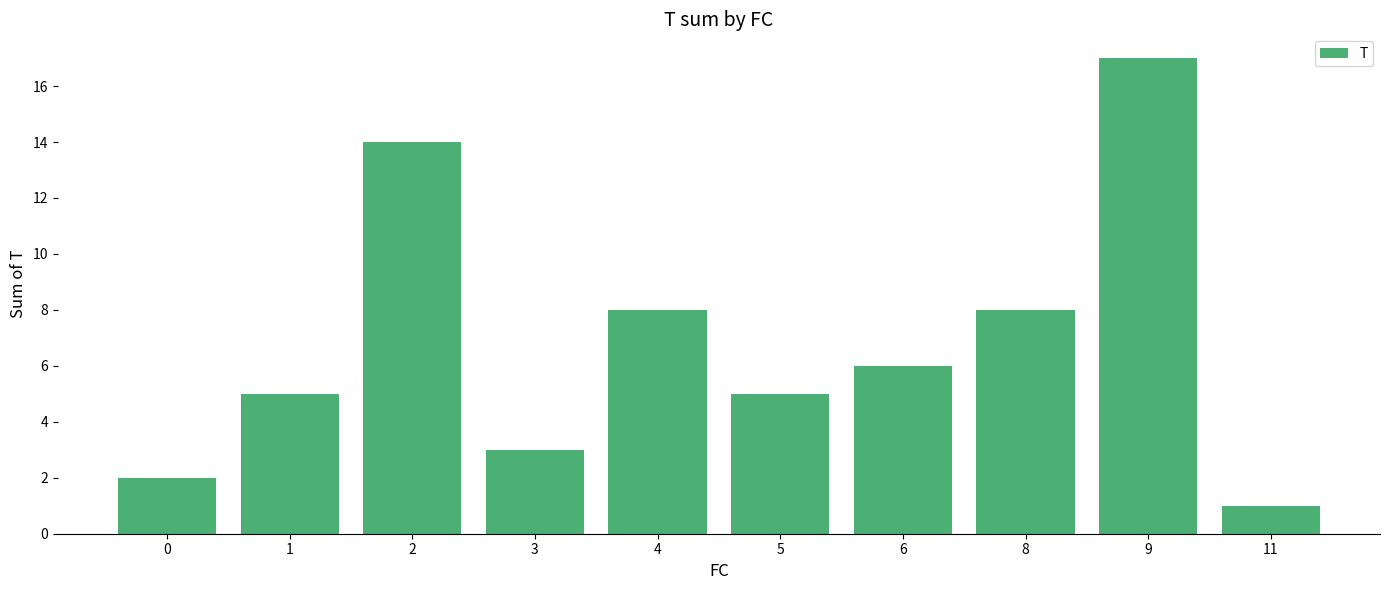

What is the ratio of the value at 5 to the value at 0?

2.5